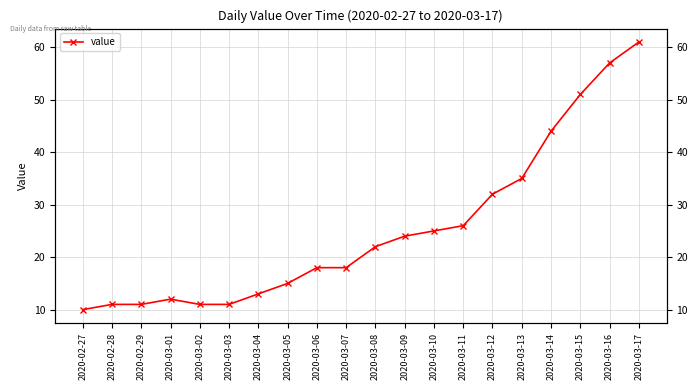

Which label corresponds to the smallest value in the chart?

2020-02-27